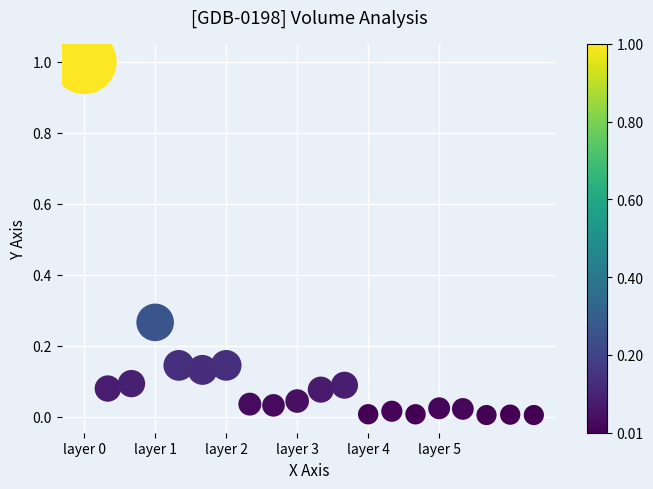

What is the range of Y values (max minus min)?

1.0